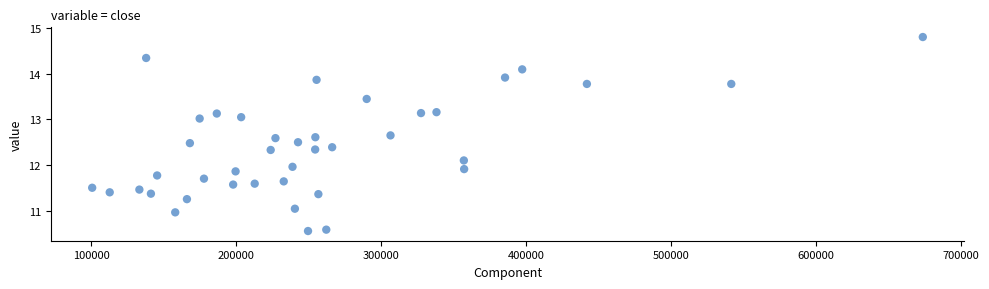

What is the range of X values (max minus min)?

573001.8